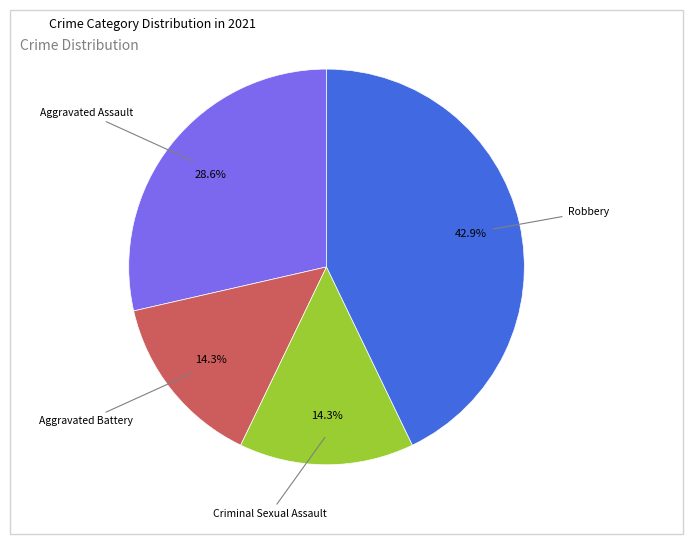

Count the number of slices in the pie.

4